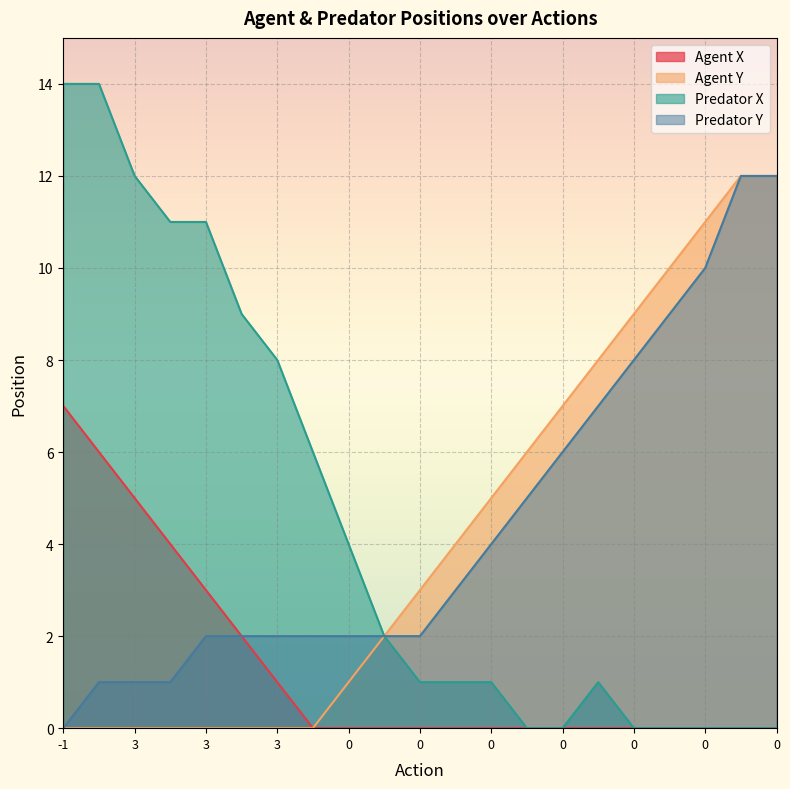

Reading left to right, extract all data points from this chart.

Agent X: 7	6	5	4	3	2	1	0	0	0	0	0	0	0	0	0	0	0	0	0	0
Agent Y: 0	0	0	0	0	0	0	0	1	2	3	4	5	6	7	8	9	10	11	12	12
Predator X: 14	14	12	11	11	9	8	6	4	2	1	1	1	0	0	1	0	0	0	0	0
Predator Y: 0	1	1	1	2	2	2	2	2	2	2	3	4	5	6	7	8	9	10	12	12